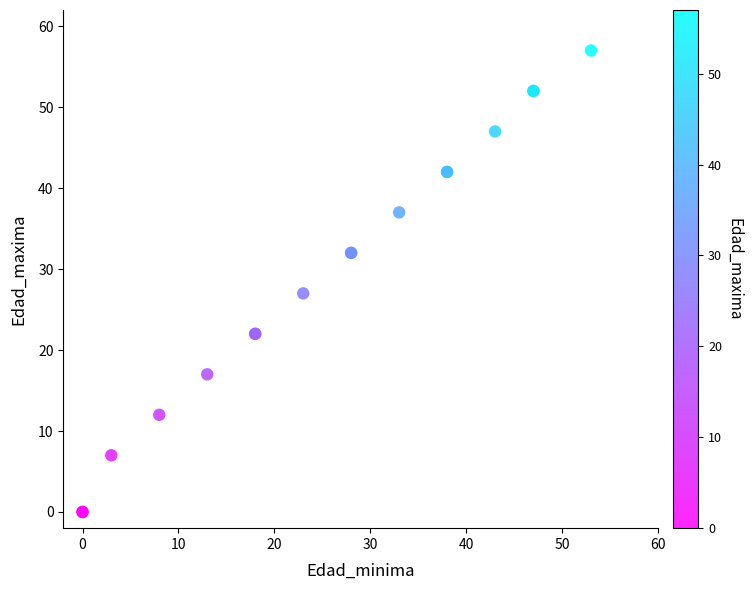

What Y value in the scatter plot is closest to 28?

27